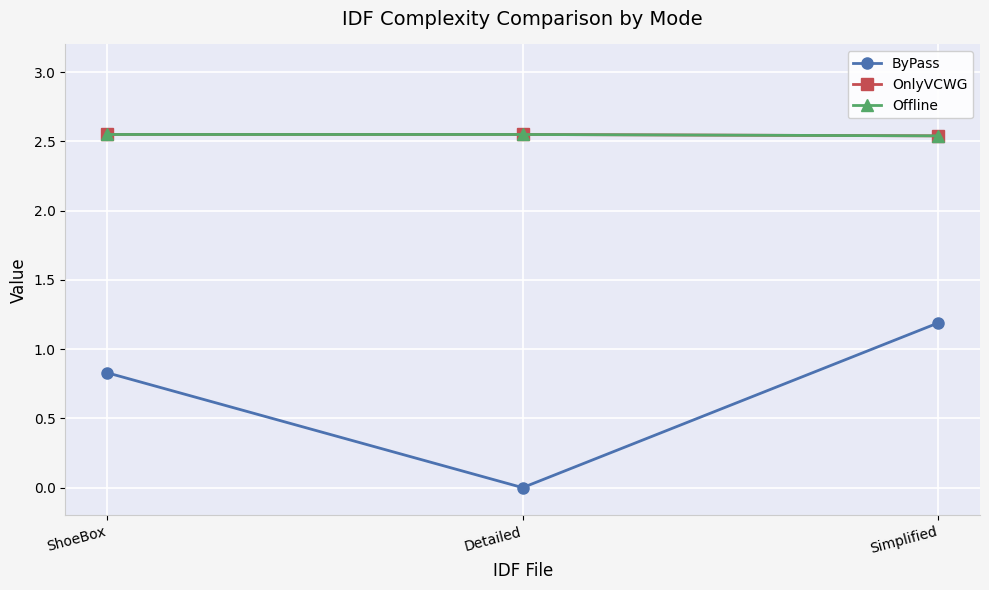

Which series changed the most between Detailed and Simplified?

ByPass